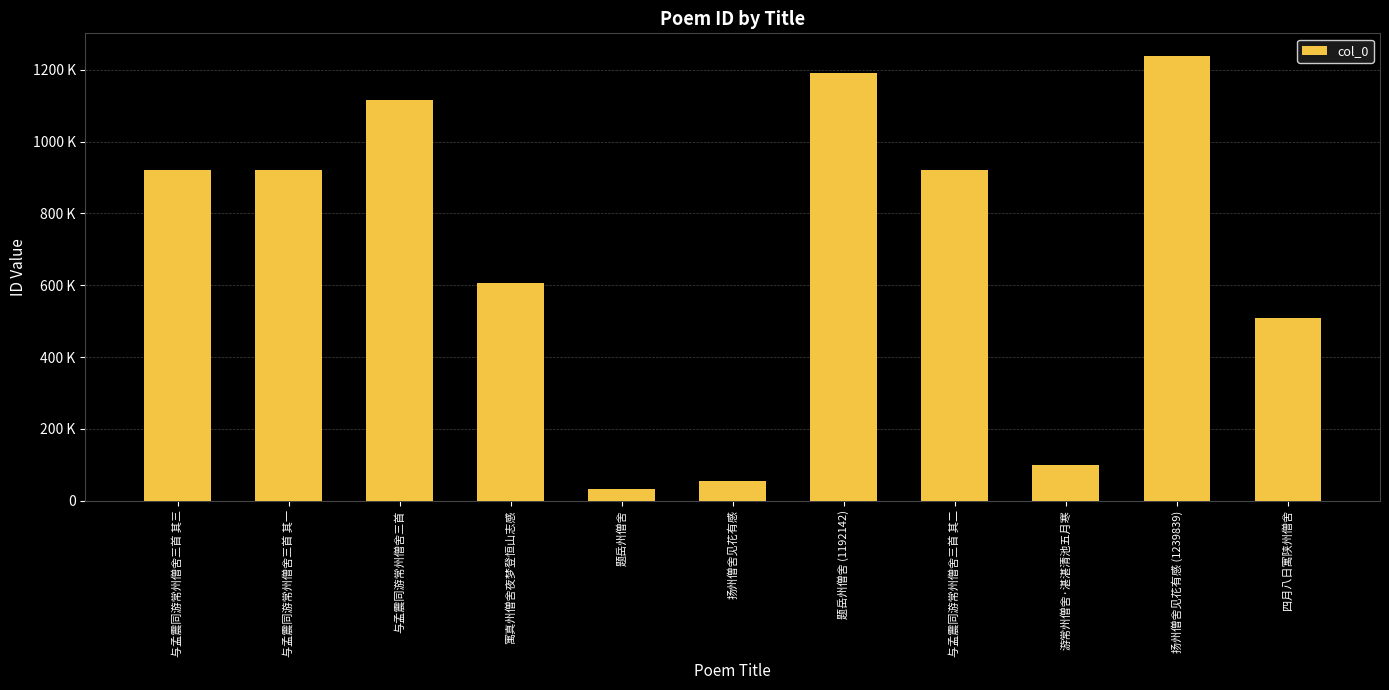

The value at 题岳州僧舍 is 13987. True or false?

False